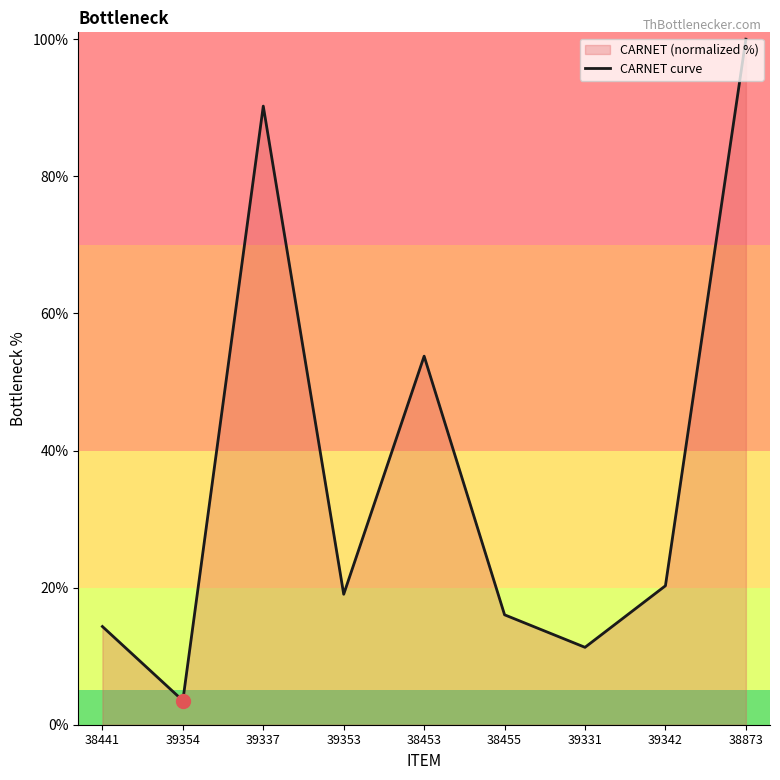

What is the ratio of the value at 39331 to the value at 38455?

0.7